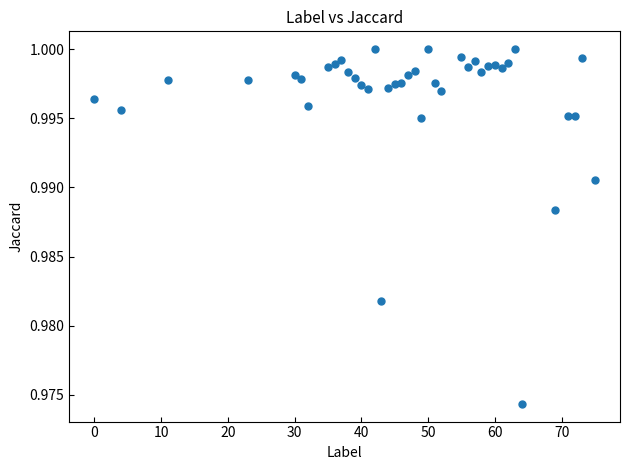

How many points are shown in the scatter plot?

40